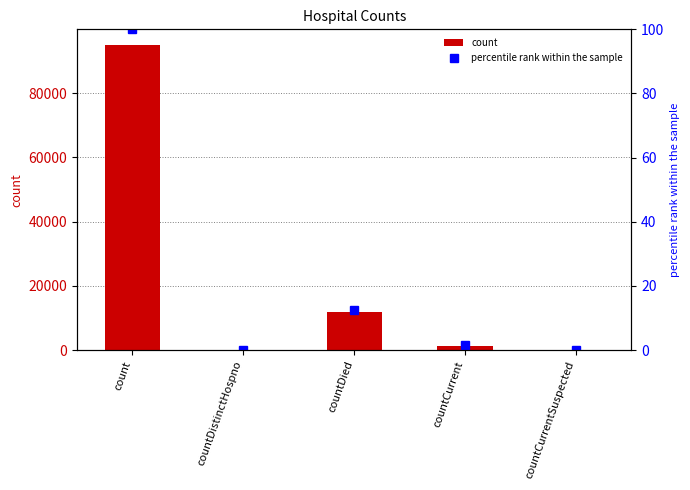

Between countDied and countCurrent, which series saw the biggest shift?

count